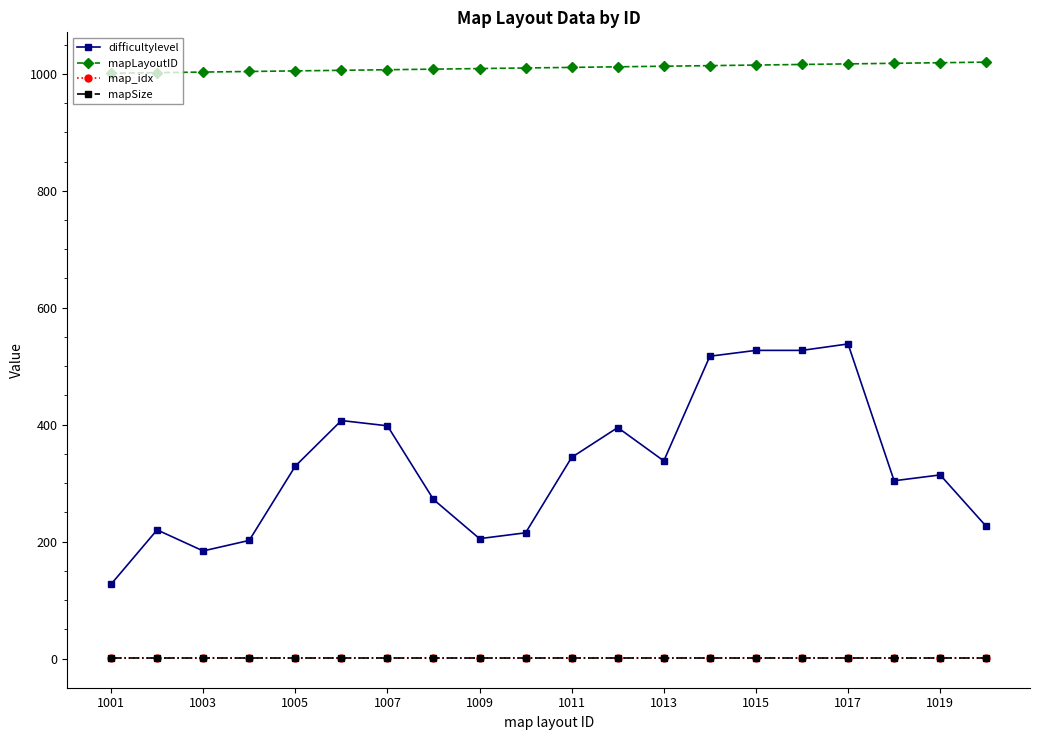

Does the chart have visible grid lines?

No